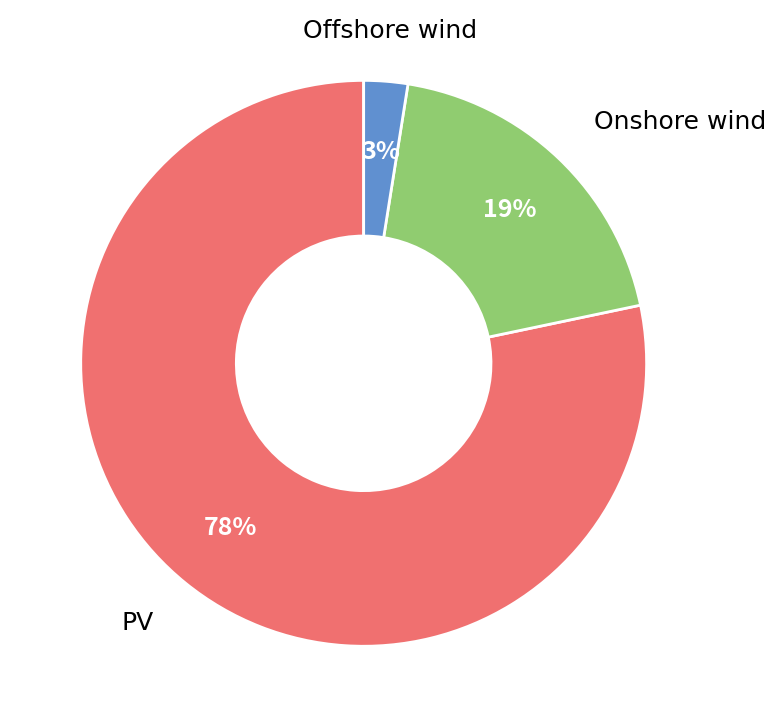

Does any single category account for the majority?

Yes